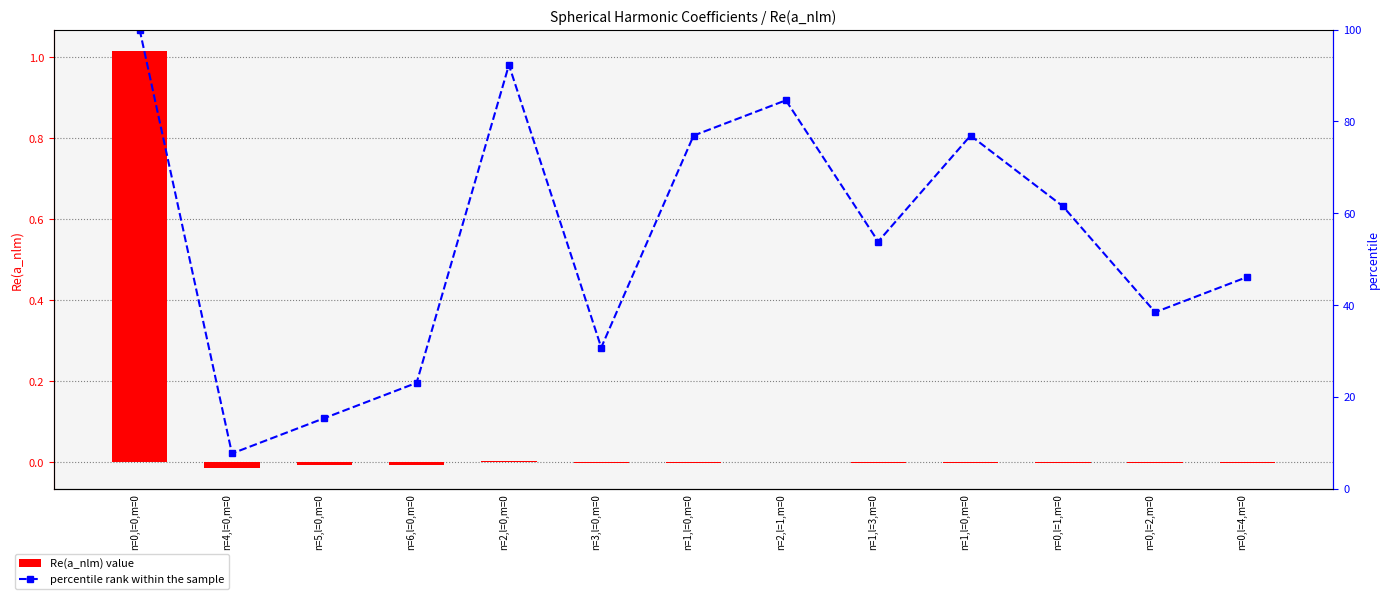

Rank the series by their average value, from highest to lowest.

percentile rank within the sample, Re(a_nlm)